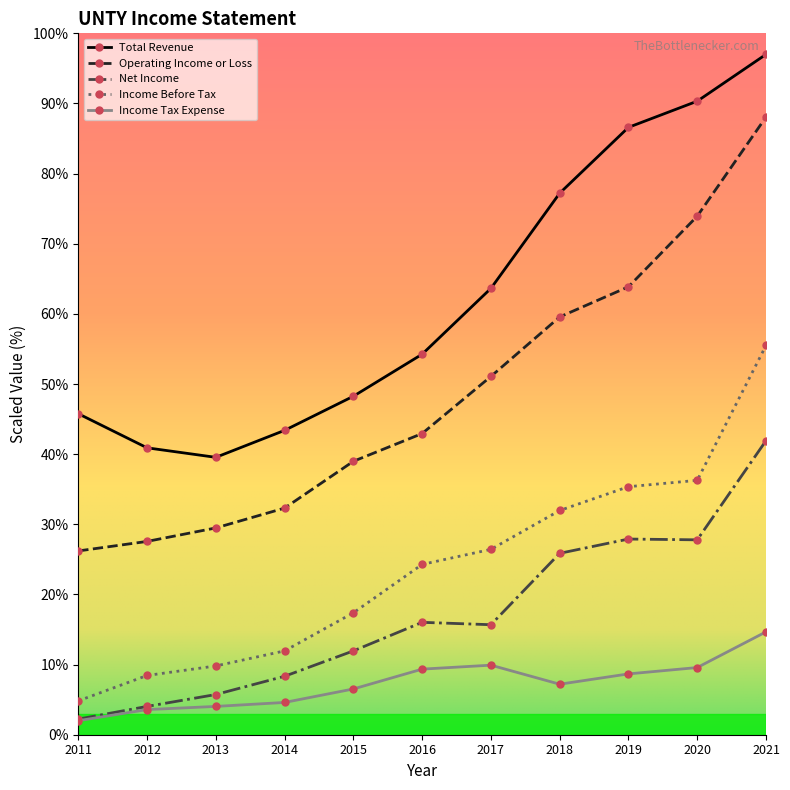

Which series has the largest total across all categories?

Total Revenue